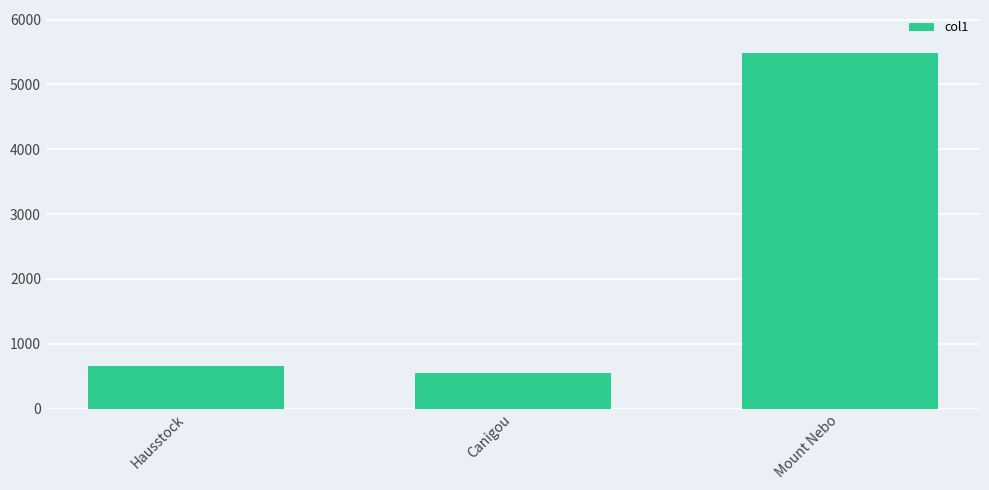

List the labels in order of value, smallest first.

Canigou, Hausstock, Mount Nebo